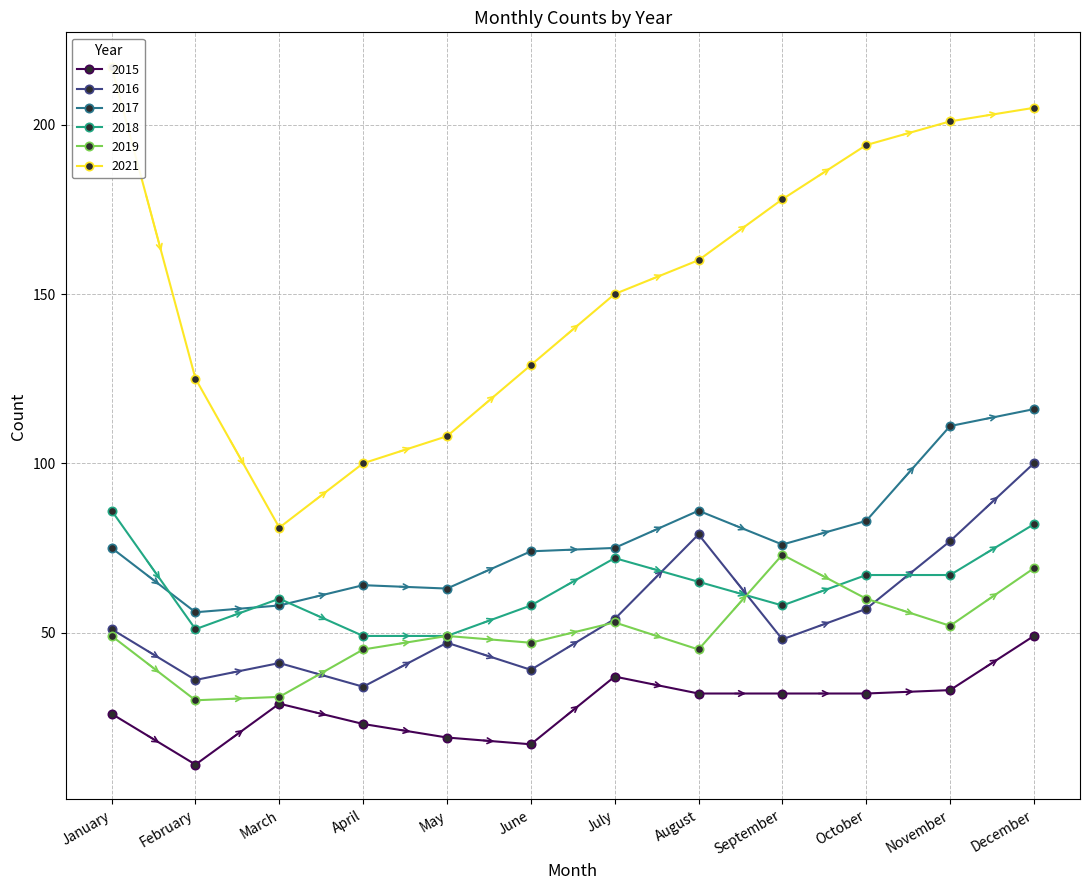

Which category has the highest value across all series?

January